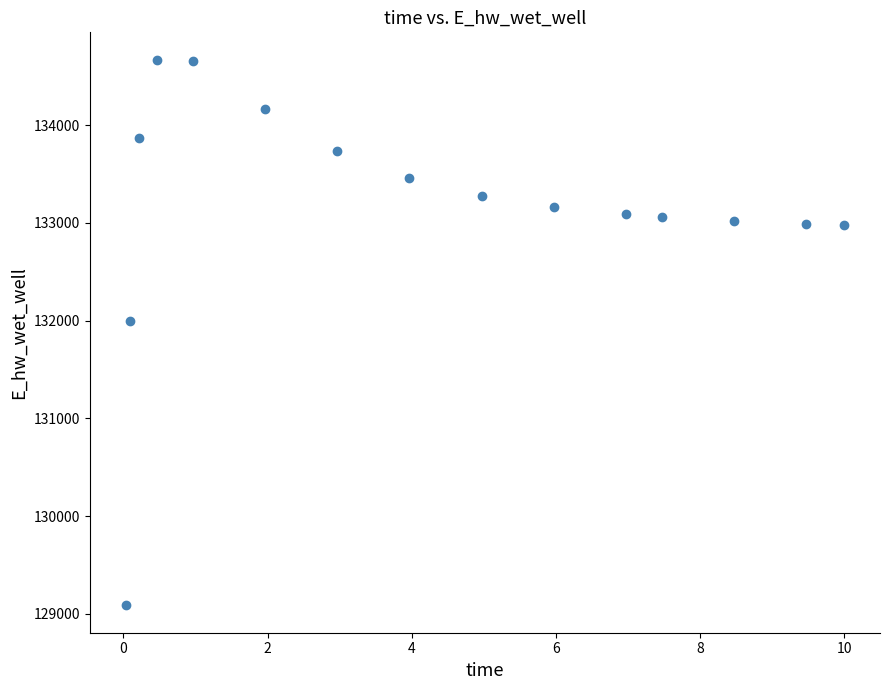

What Y value in the scatter plot is closest to 131878?

132000.3